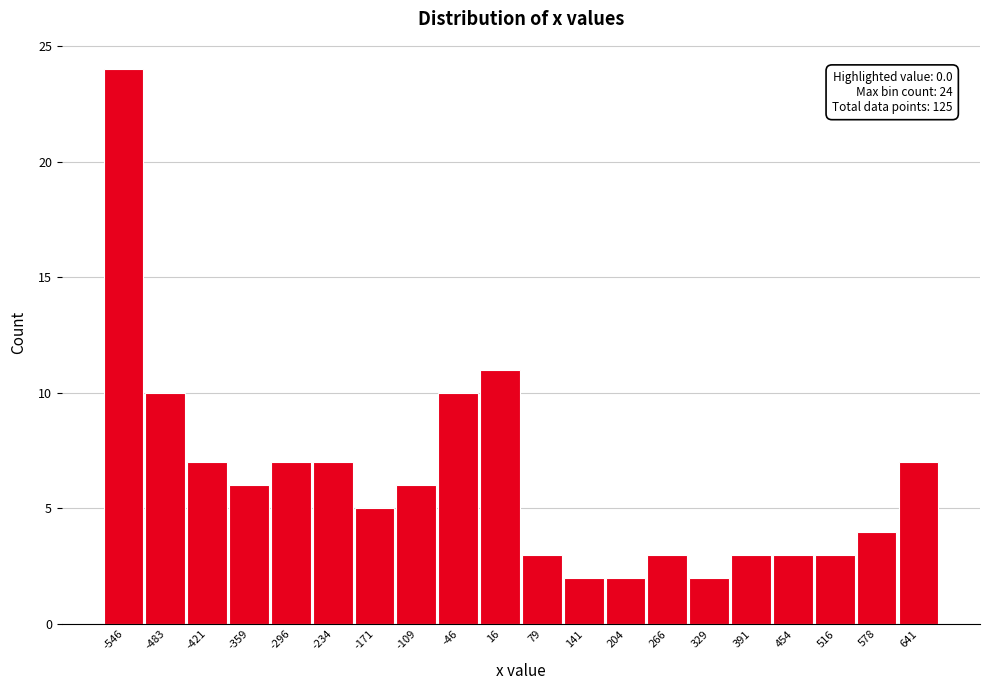

Reading left to right, what are all the values shown in this chart?

24	10	7	6	7	7	5	6	10	11	3	2	2	3	2	3	3	3	4	7